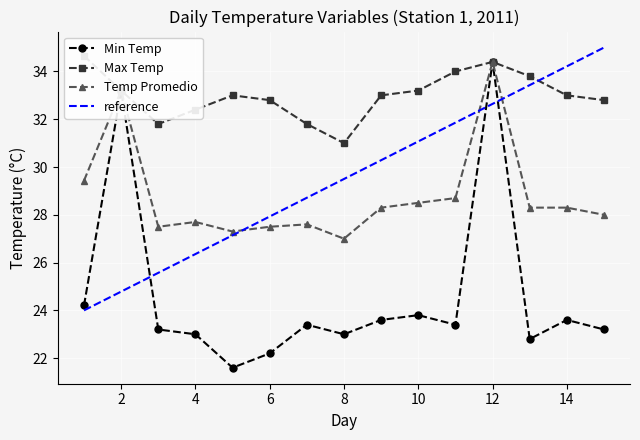

At which label is Max Temp closest to 32?

3